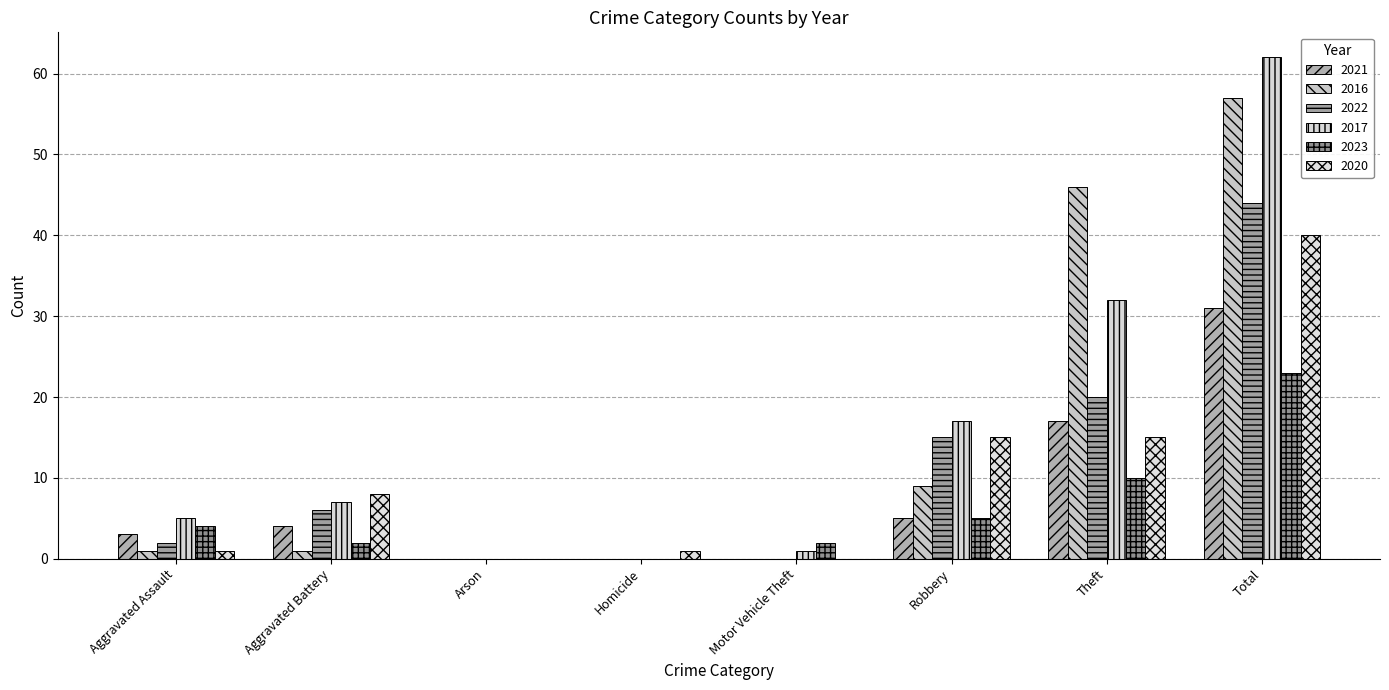

What is the sum of all 2021 values?

60